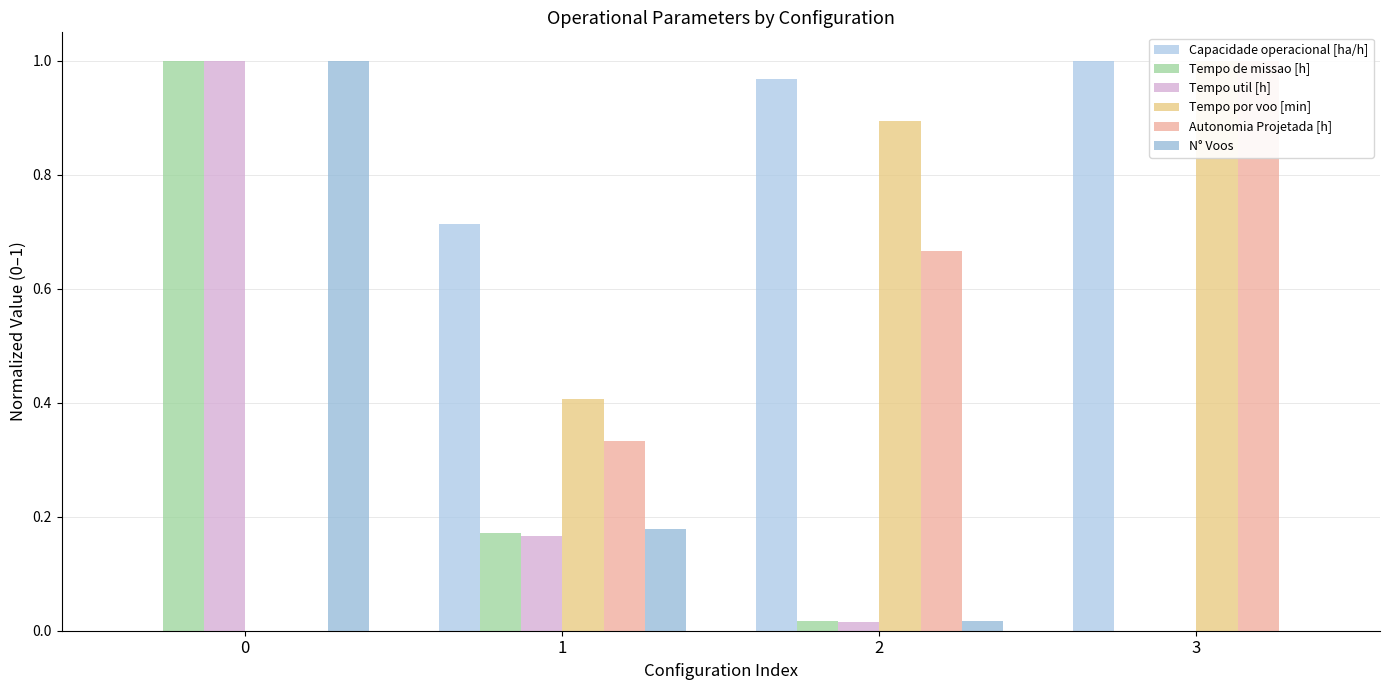

At which label is Tempo de missao [h] closest to 0?

3